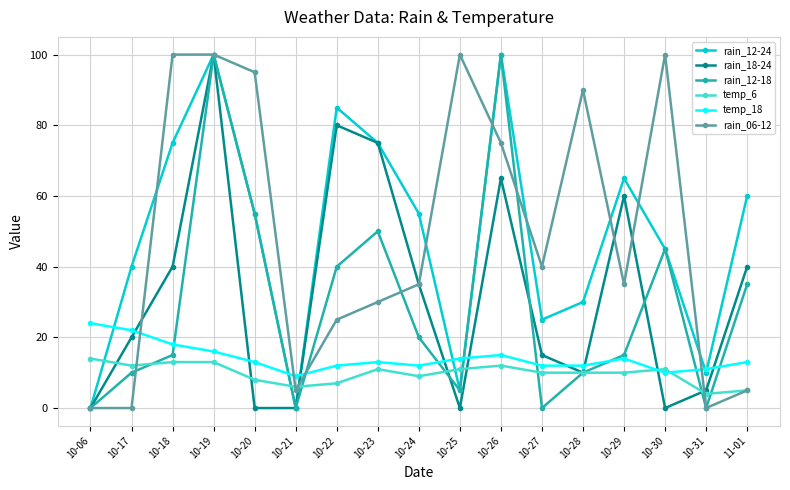

The value of rain_18-24 at 10-29 is 79. True or false?

False